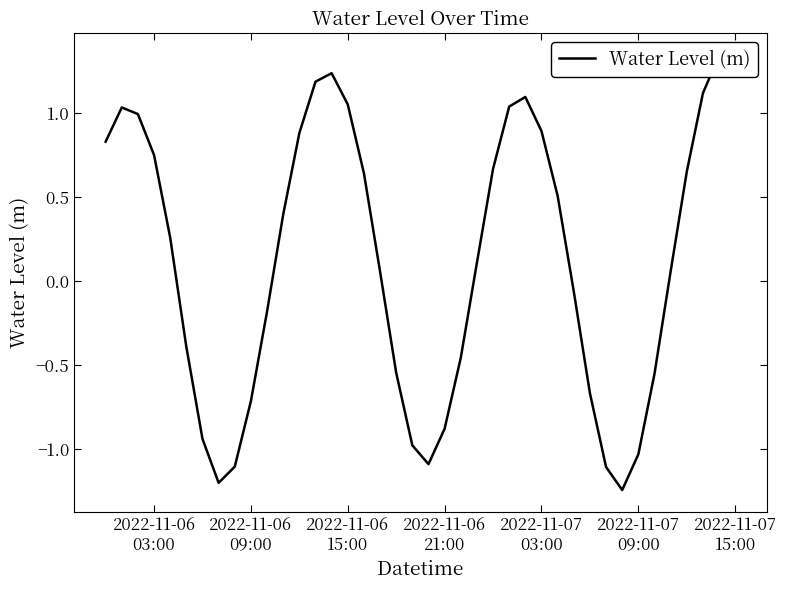

True or false: the data shows -1.0 at 2022-11-07 09:00.

True